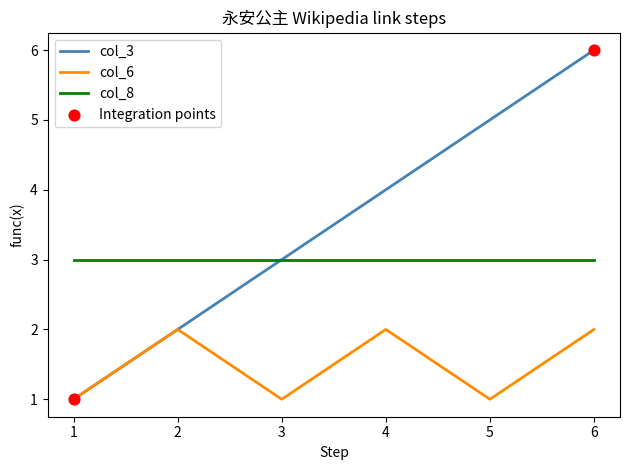

Rank the series by their maximum value, from highest to lowest.

col_3, col_8, col_6